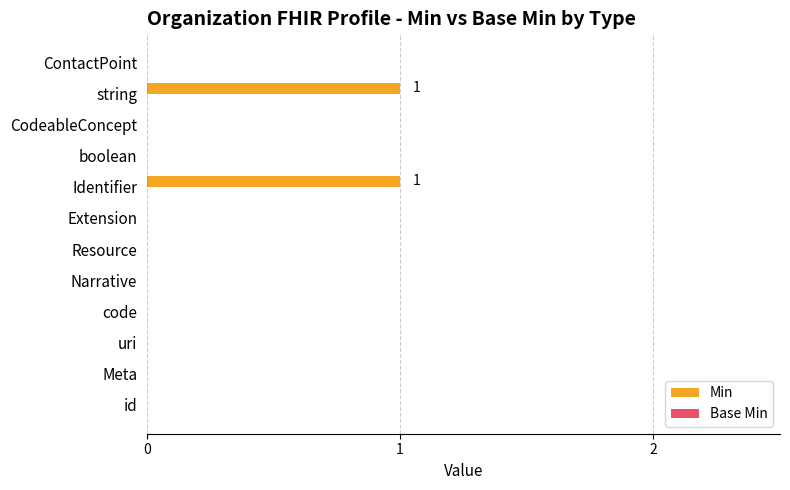

True or false: the data shows 0 at boolean.

True